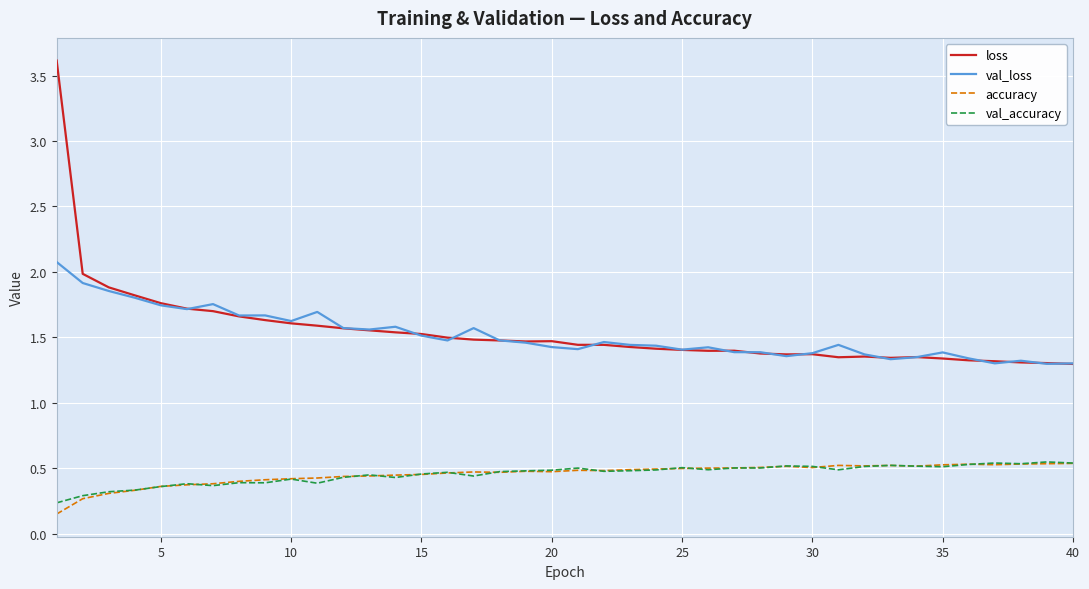

Which series has the widest spread of values?

loss